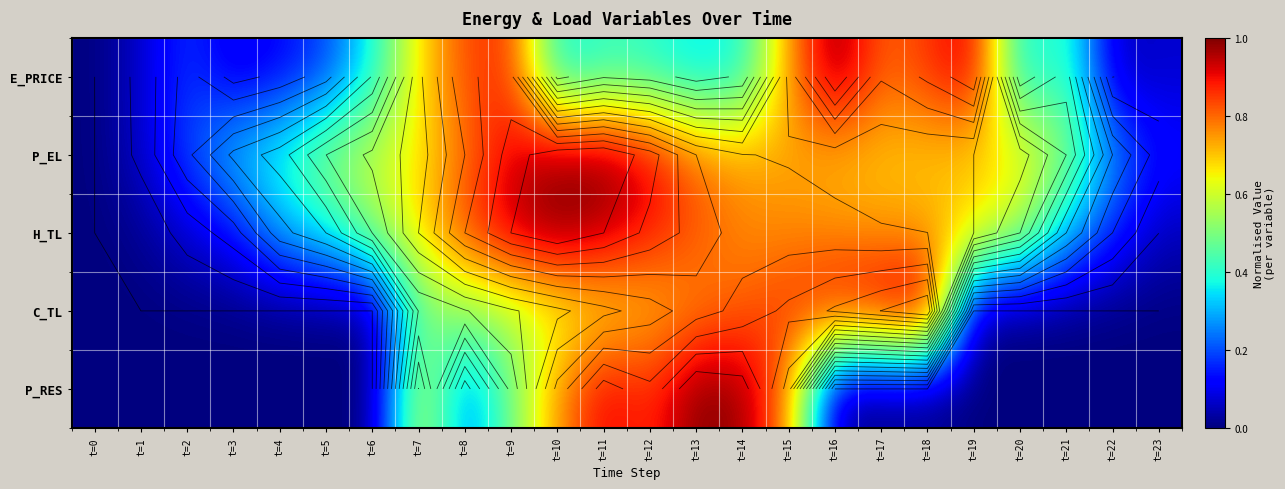

What is the sum of the P_RES values at t=15 and t=17?

0.8